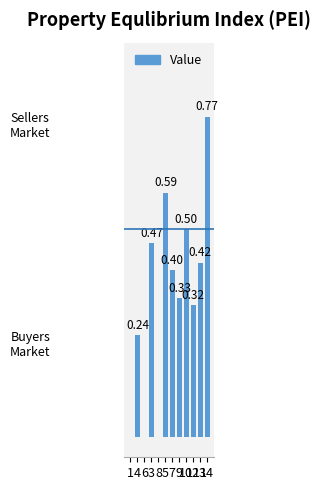

At which label is the value closest to 0?

1